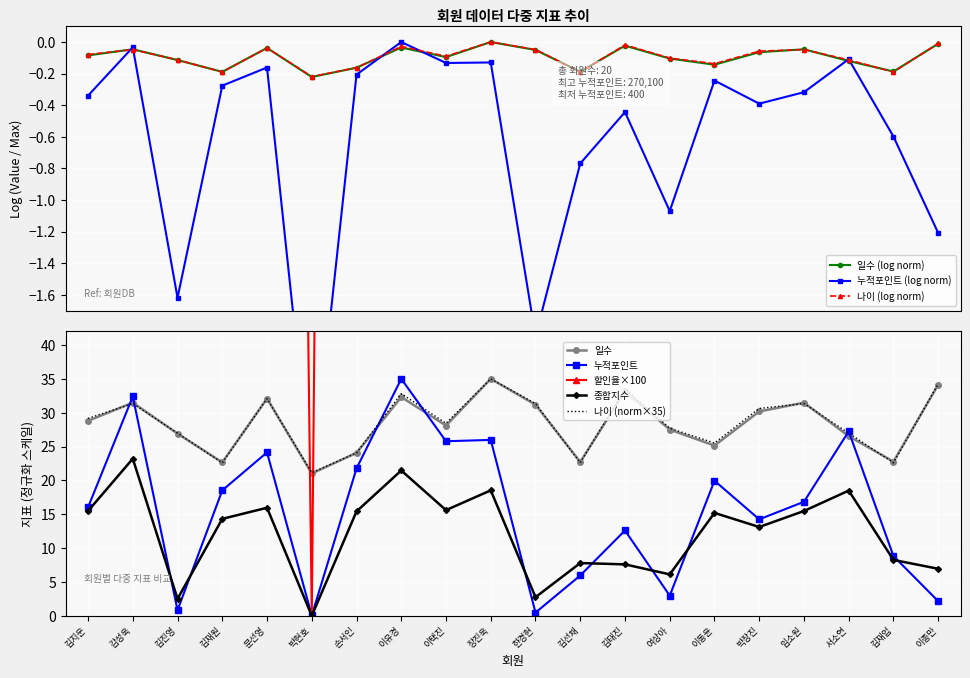

In 나이, how many points are lower than both neighbors (excluding endpoints)?

6